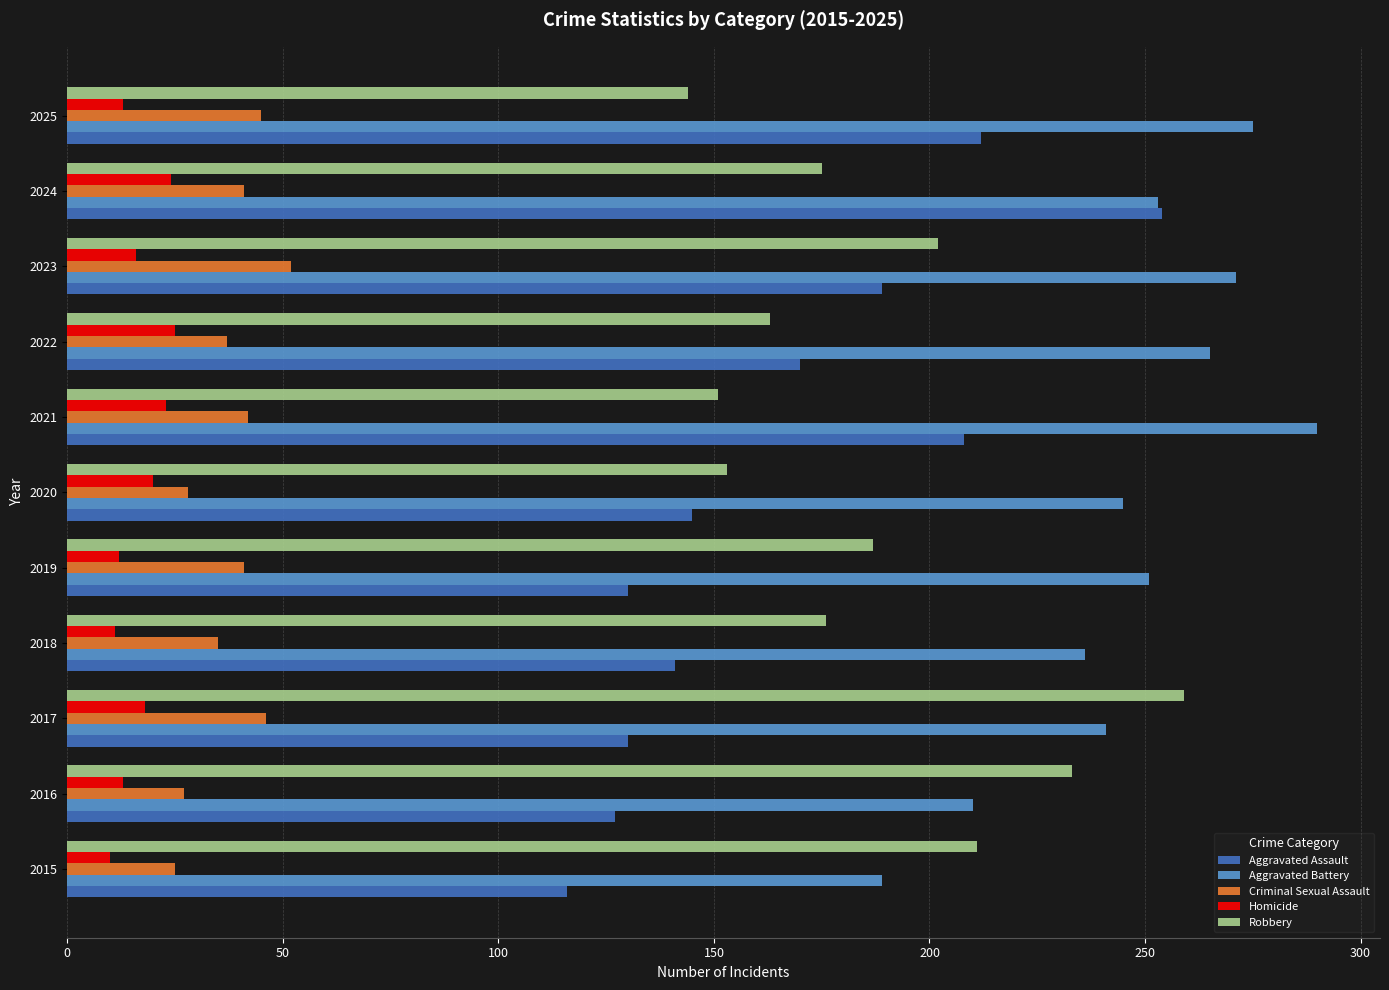

What is the maximum value shown in the chart?

290